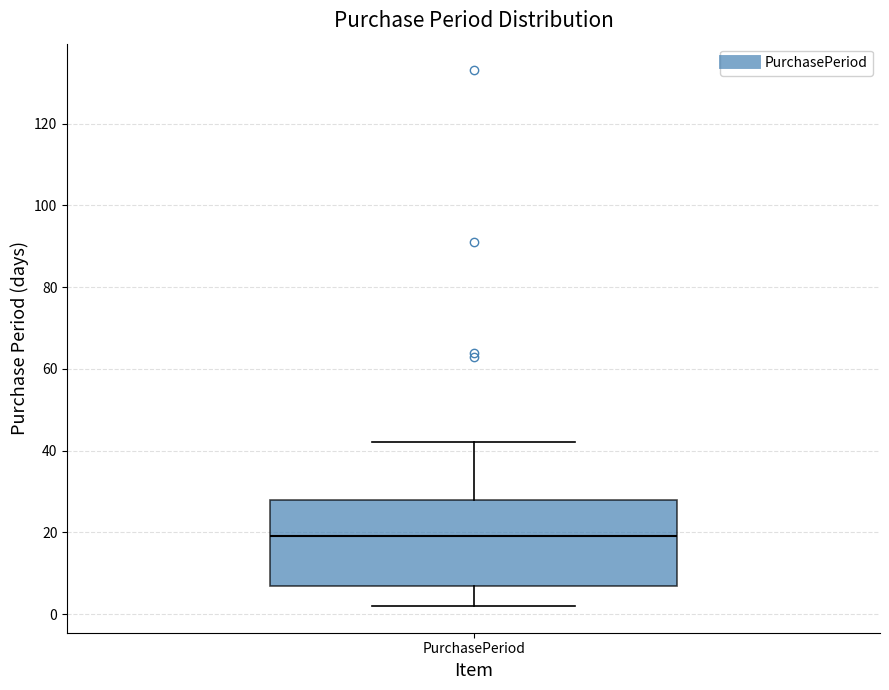

Where is the upper edge of the box for PurchasePeriod on the y-axis? The values are not printed on the chart, so give them approximately, as read against the axis.

28